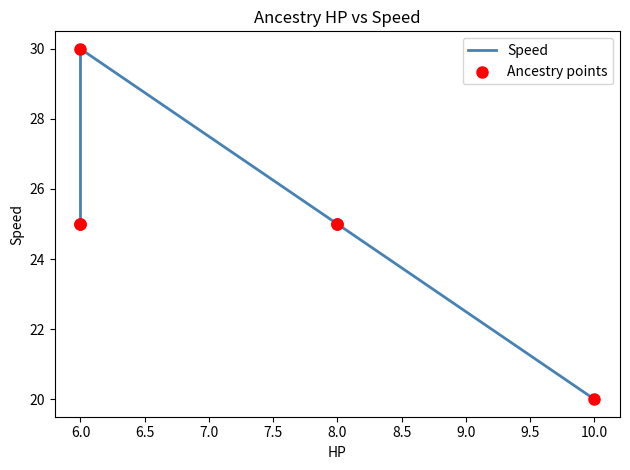

What are all the series names shown in the legend?

Speed, Ancestry points